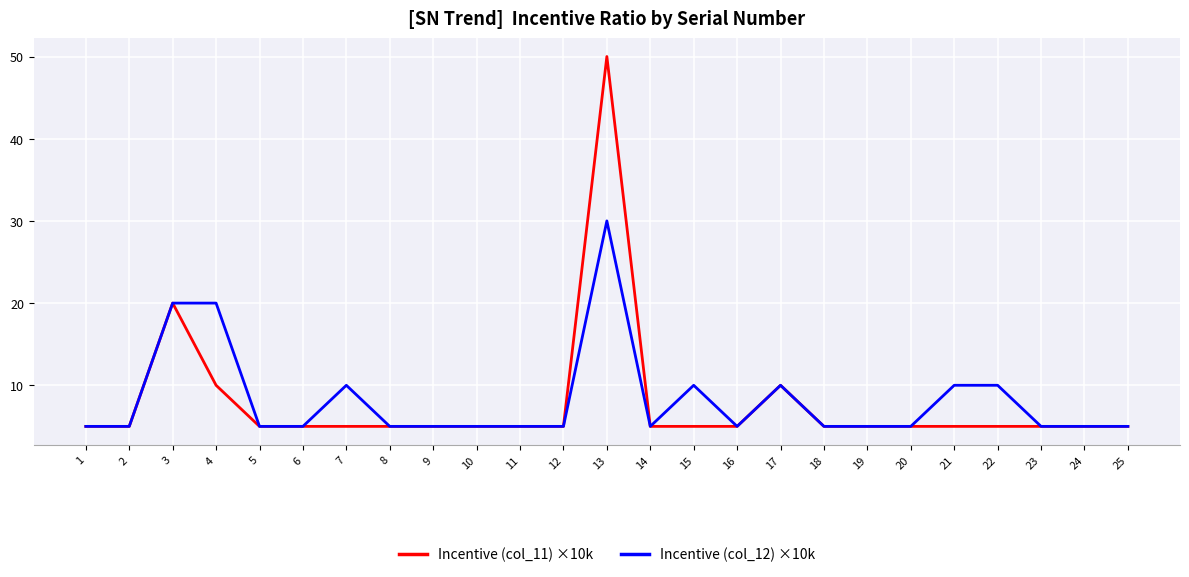

Rank the series by their maximum value, from lowest to highest.

Incentive (col_12) ×10k, Incentive (col_11) ×10k